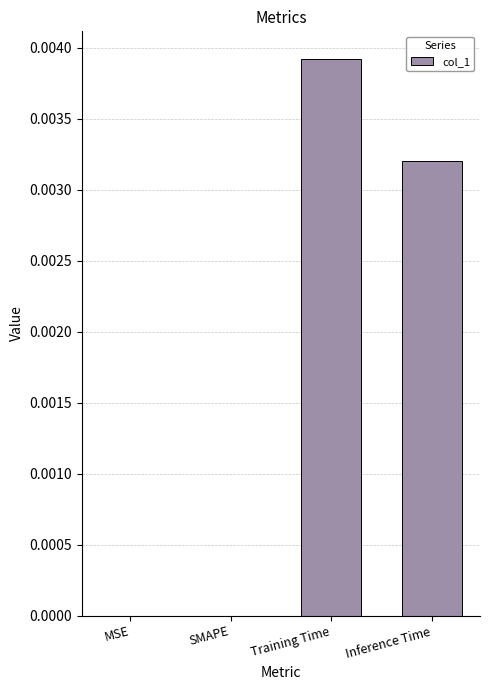

At which category does the chart reach its peak across all series?

Training Time